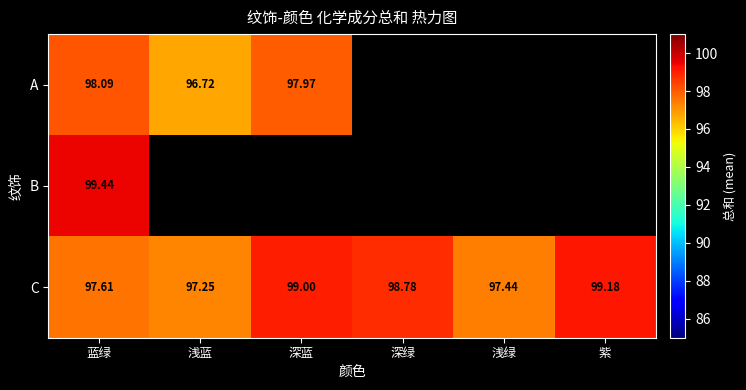

What is the spread (max minus min) of values at 蓝绿?

1.8